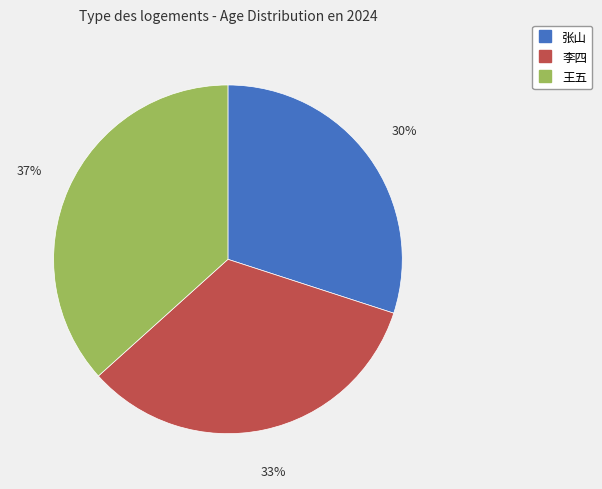

To the nearest percent, what is the average slice percentage?

33%